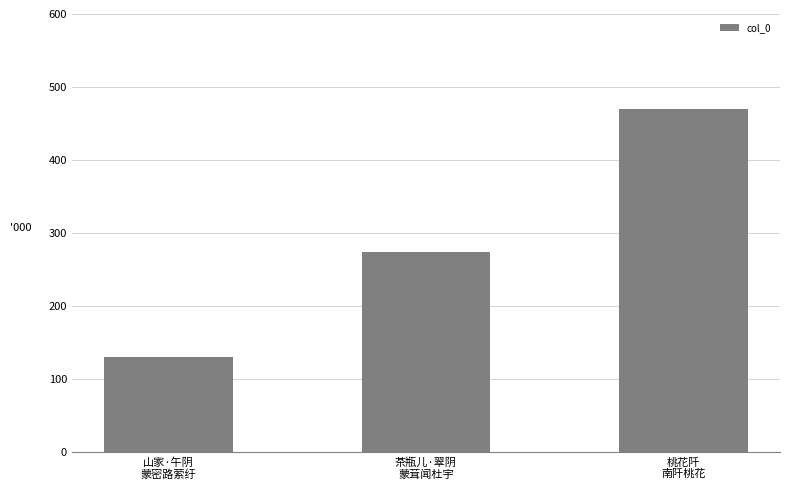

What is the difference between the maximum and minimum values?

340592